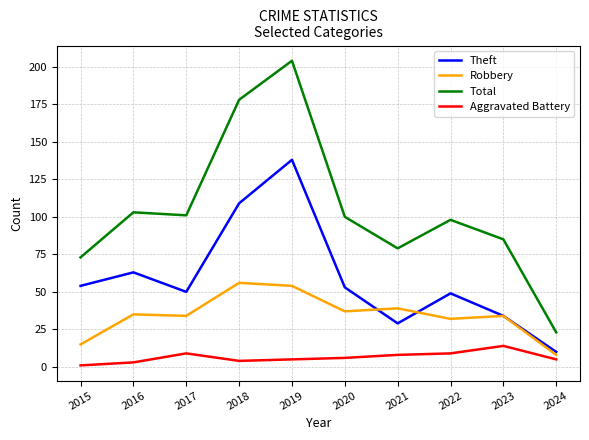

Read the Theft value at 2020.

53